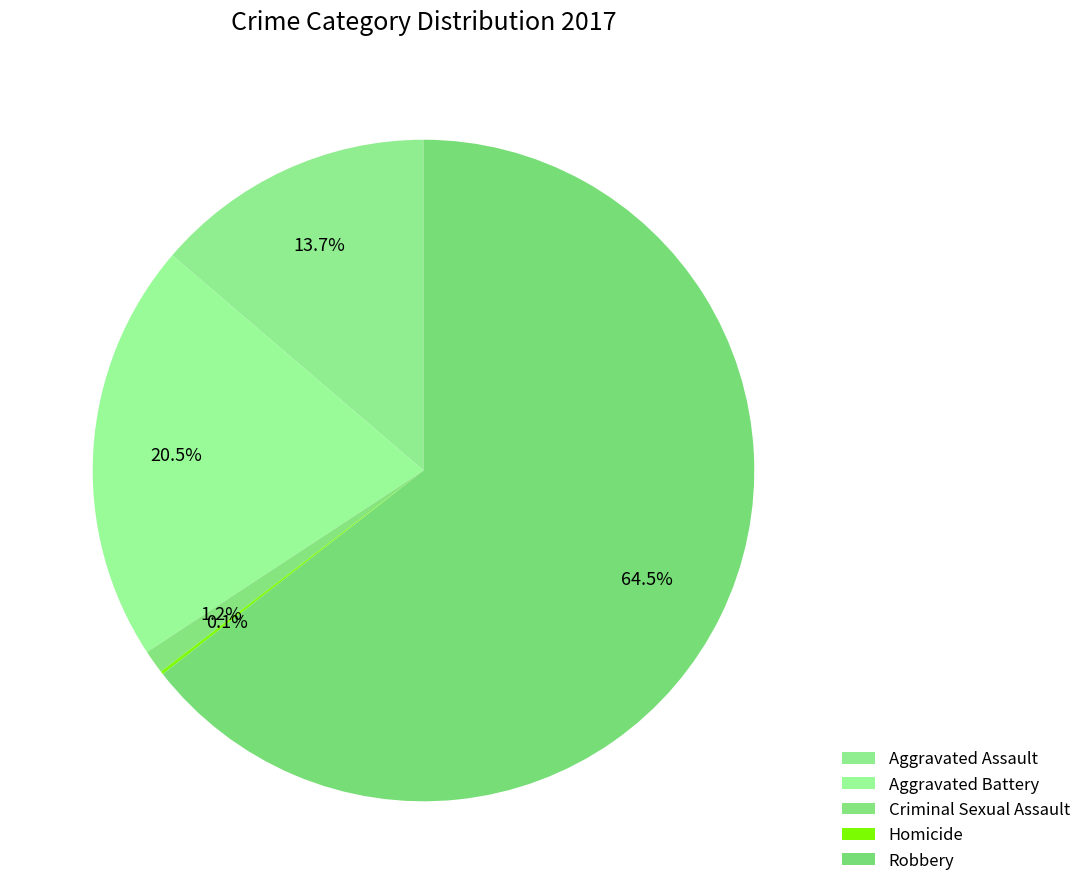

How many segments does this pie chart have?

5